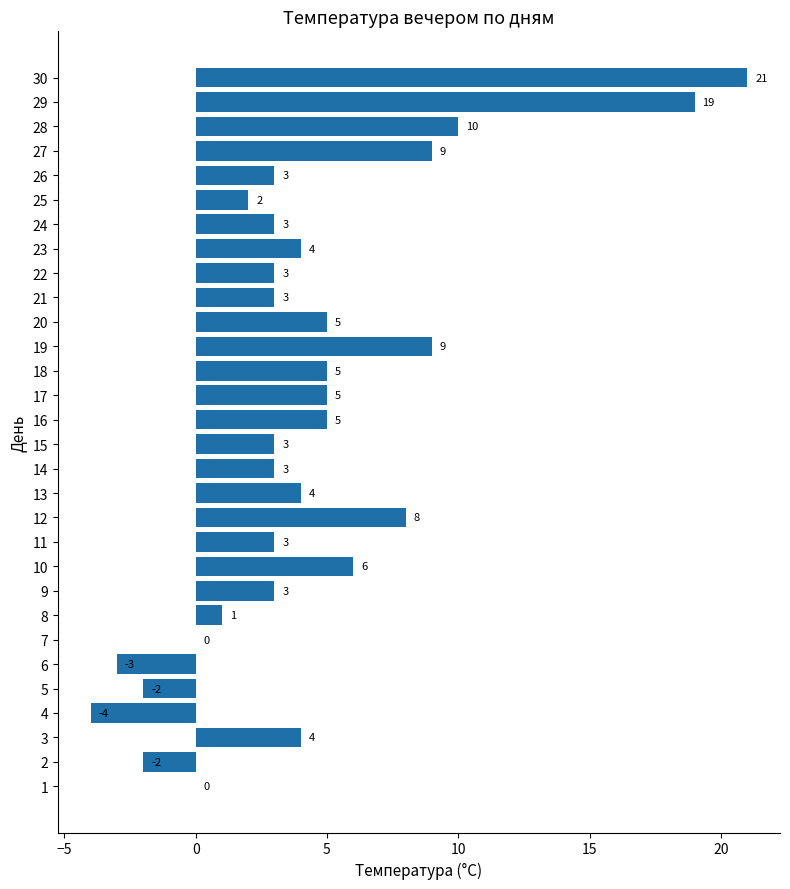

The value at 19 is 2. True or false?

False